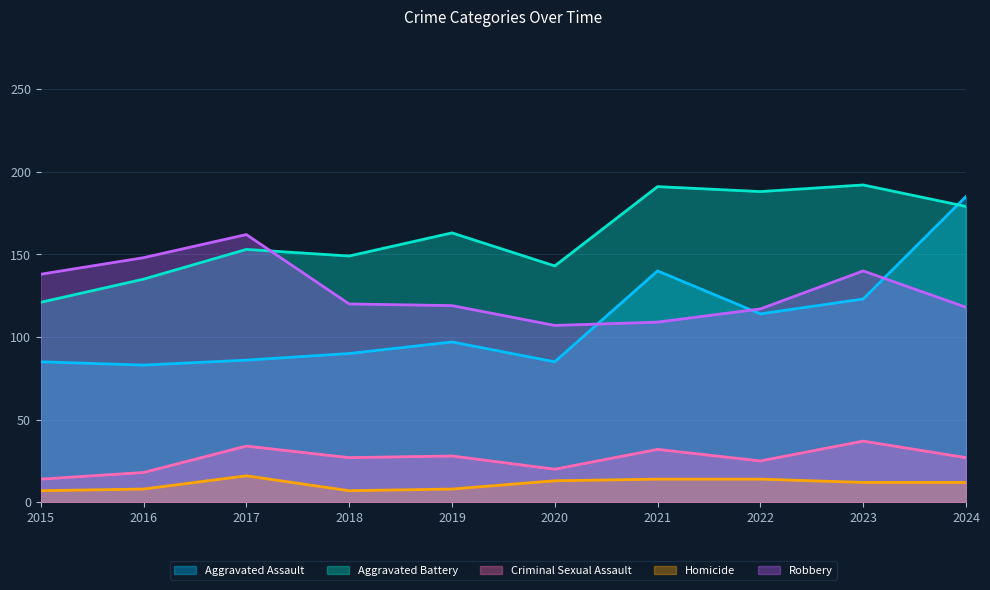

True or false: Criminal Sexual Assault and Robbery cross at least once.

False